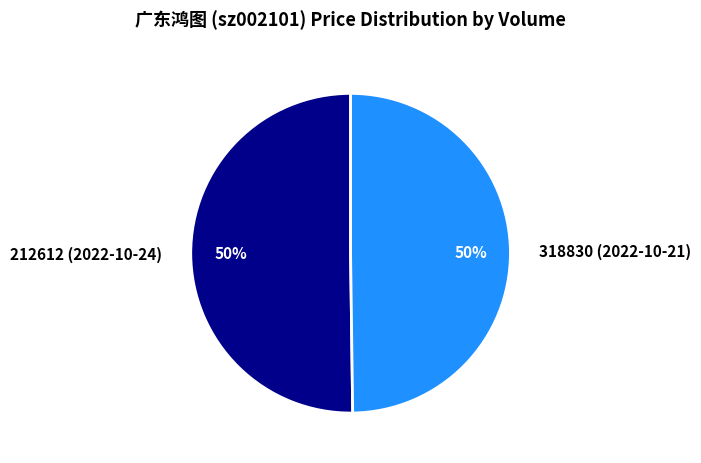

Do 212612 (2022-10-24) and 318830 (2022-10-21) together represent more than half of the pie?

Yes